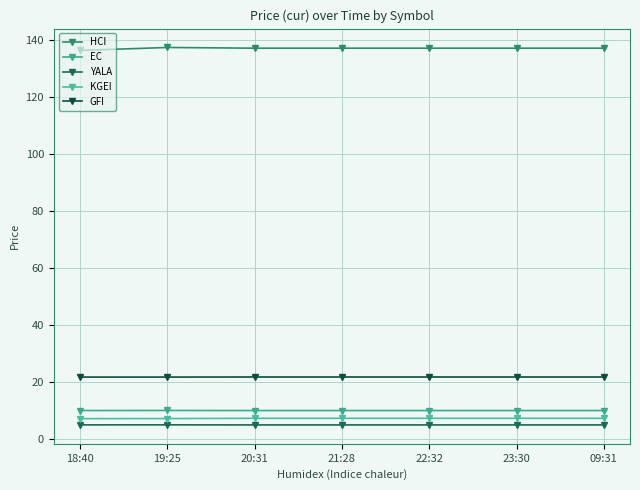

What is the label of the 3rd point from the right?

22:32